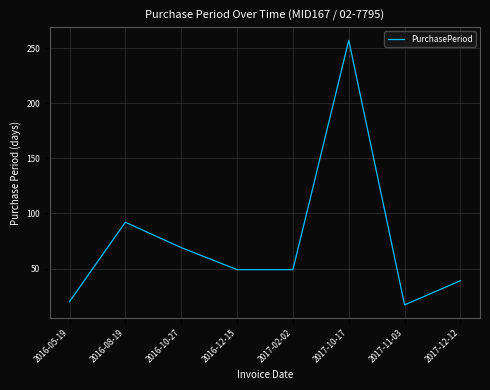

Read the value at 2017-02-02, to the nearest 5.

50